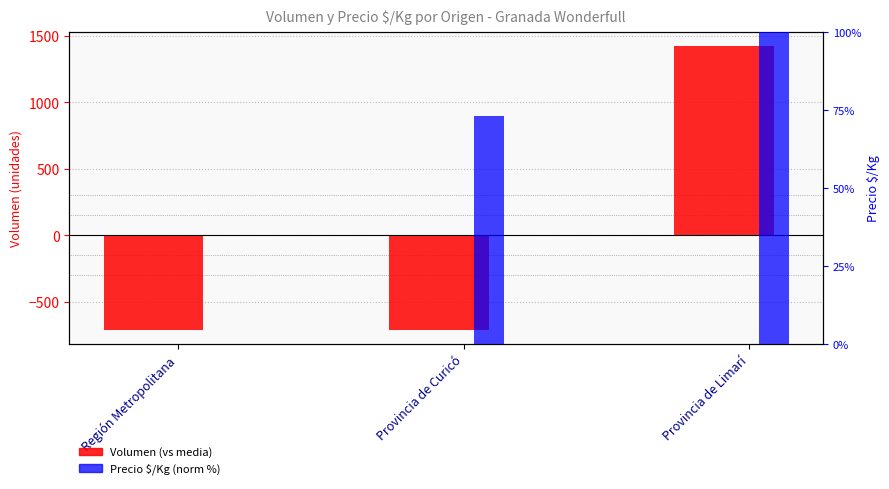

Where is Precio $/Kg (norm %) nearest to the value 50?

Provincia de Curicó